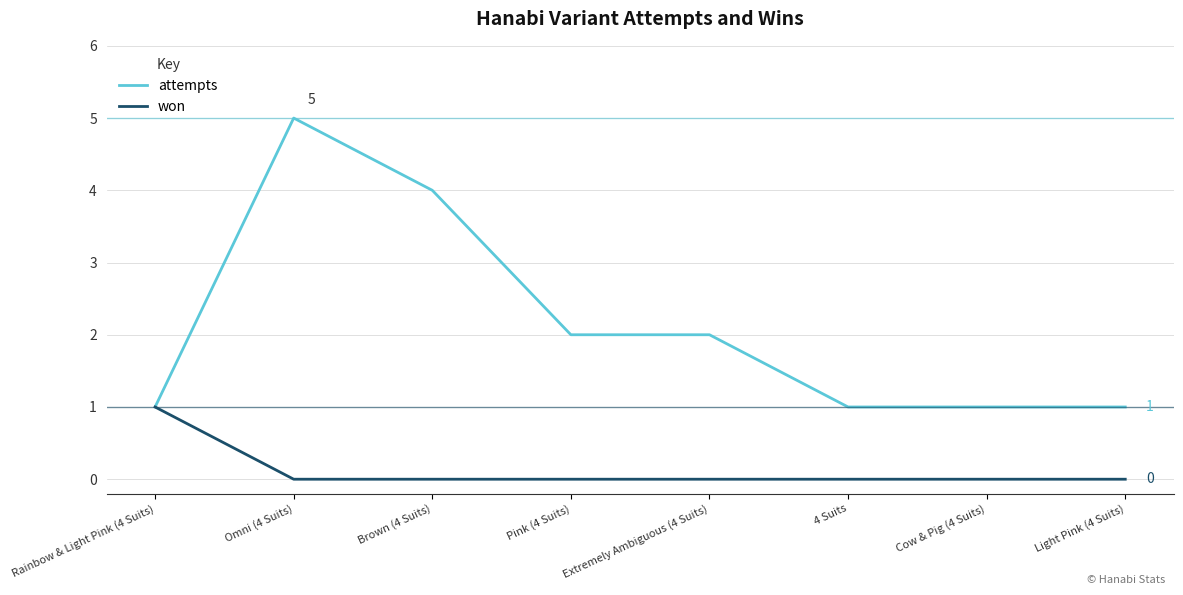

Reading right to left, list all the values displayed in this chart.

attempts: 1	1	1	2	2	4	5	1
won: 0	0	0	0	0	0	0	1